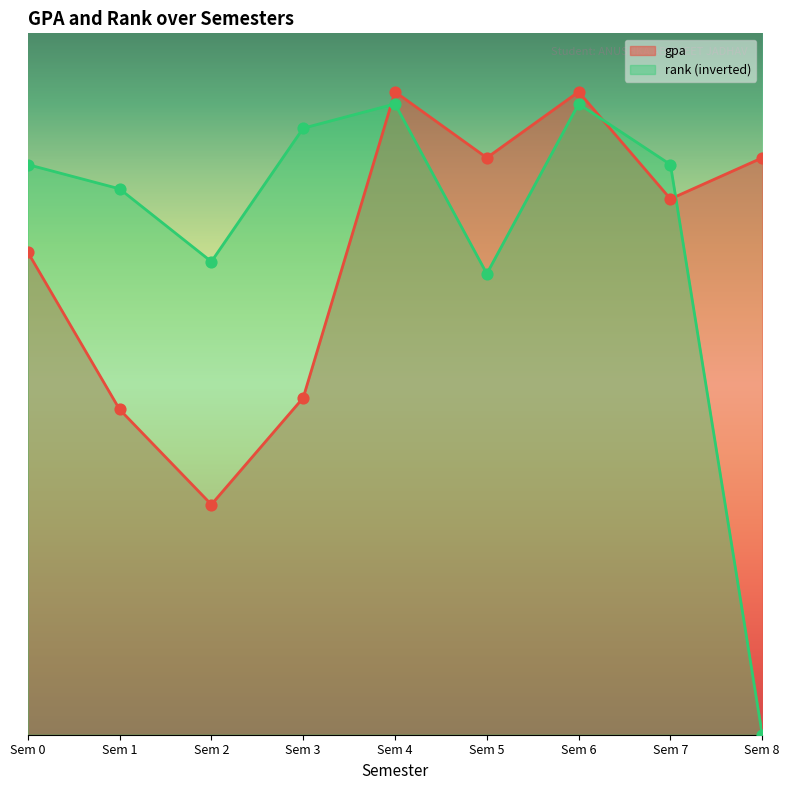

What is the total value across all series at Sem 8?

49.4